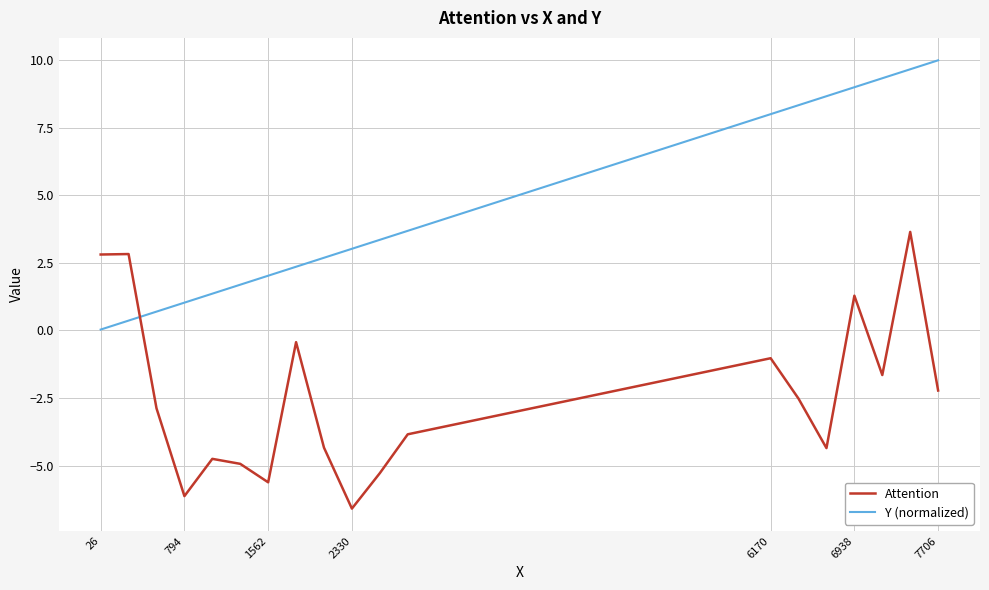

Which series has the largest total across all categories?

Y (normalized)